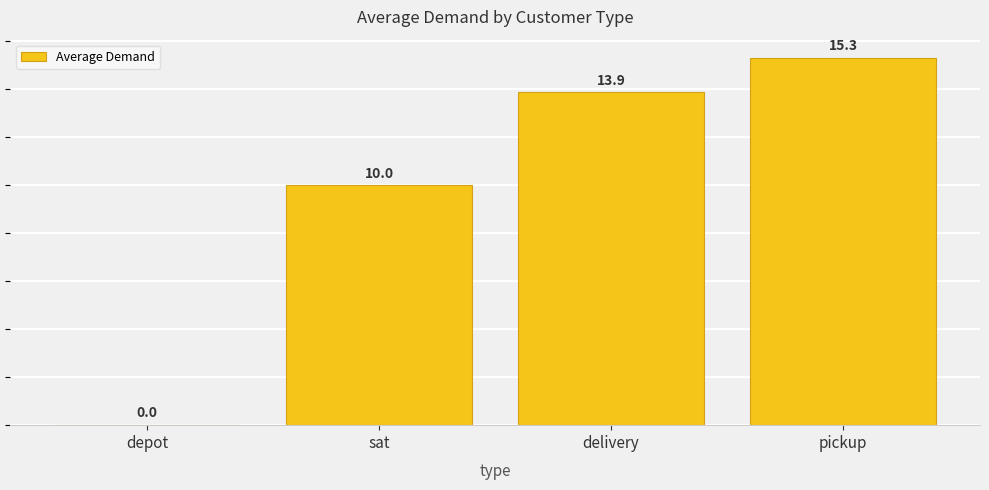

What is the sum of all values?

39.2